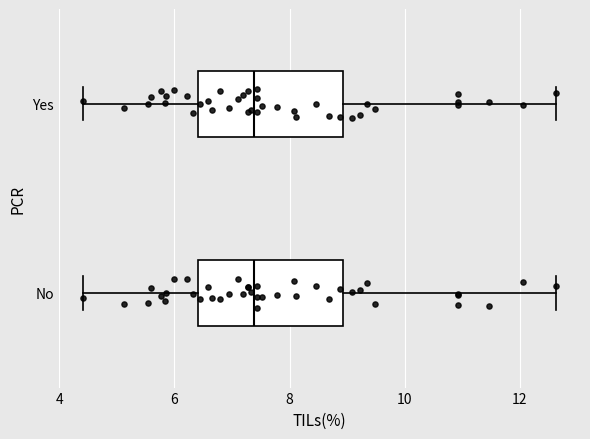

Reading bottom to top, read every box against the x-axis: the position of its median line, the range the box covers, and the ends of its whiskers. The values are not printed on the chart, so give them approximately, as read against the axis.

No: median 7.4, box 6.4 to 9.0, whiskers 4.4 to 12.6
Yes: median 7.4, box 6.4 to 9.0, whiskers 4.4 to 12.6